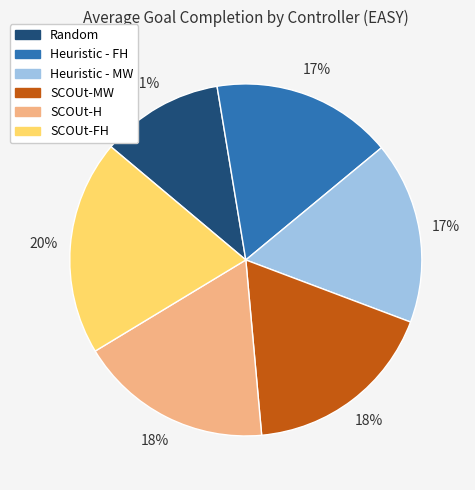

Do Heuristic - FH and SCOUt-MW together represent more than half of the pie?

No